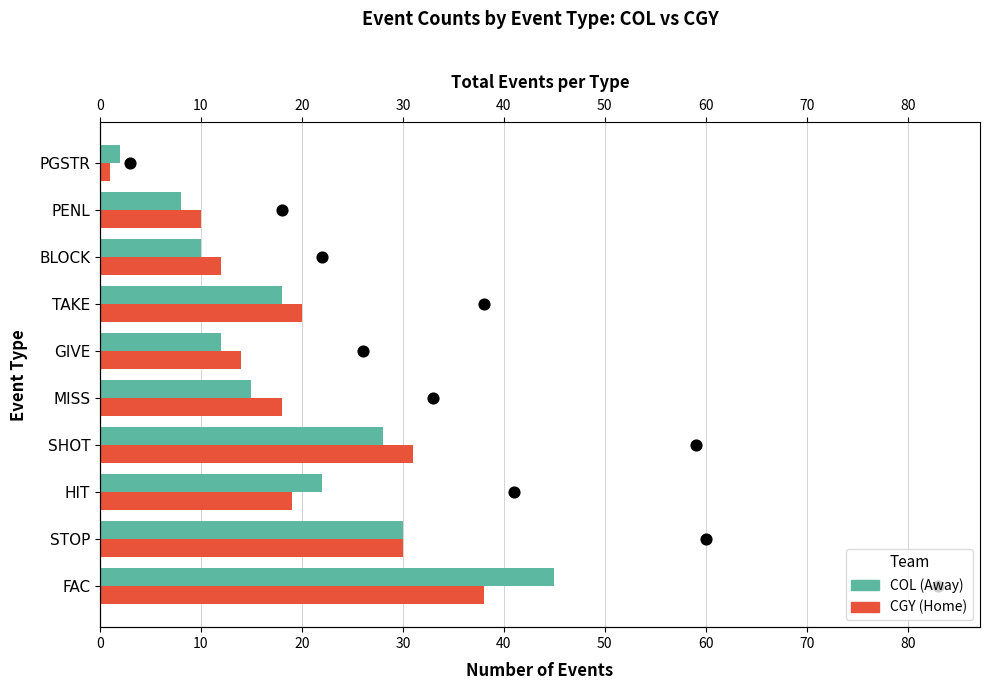

What are all the series names shown in the legend?

COL, CGY